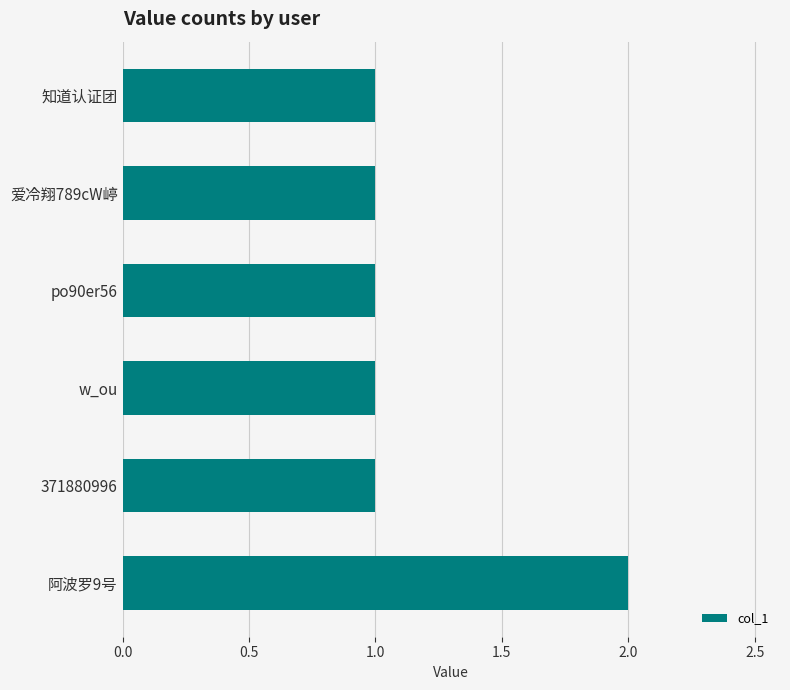

What is the value of the 6th bar from the top?

2